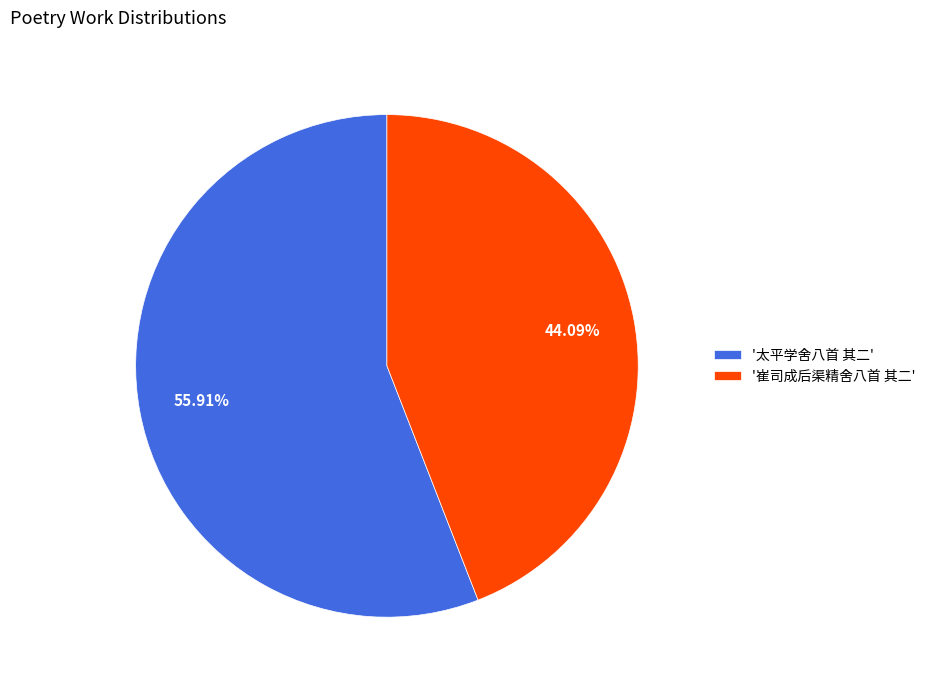

Between '崔司成后渠精舍八首 其二' and '太平学舍八首 其二', which is larger?

'太平学舍八首 其二'